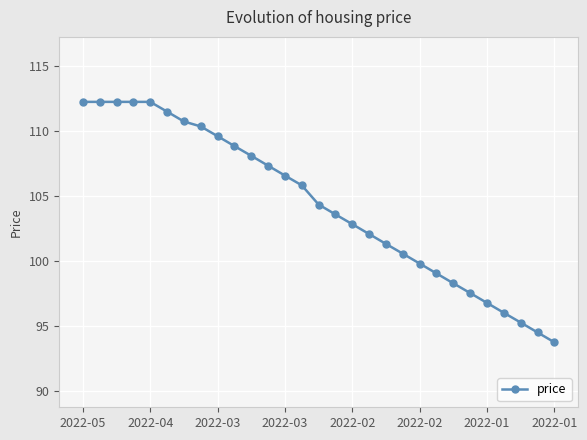

What is the smallest value displayed?

93.8